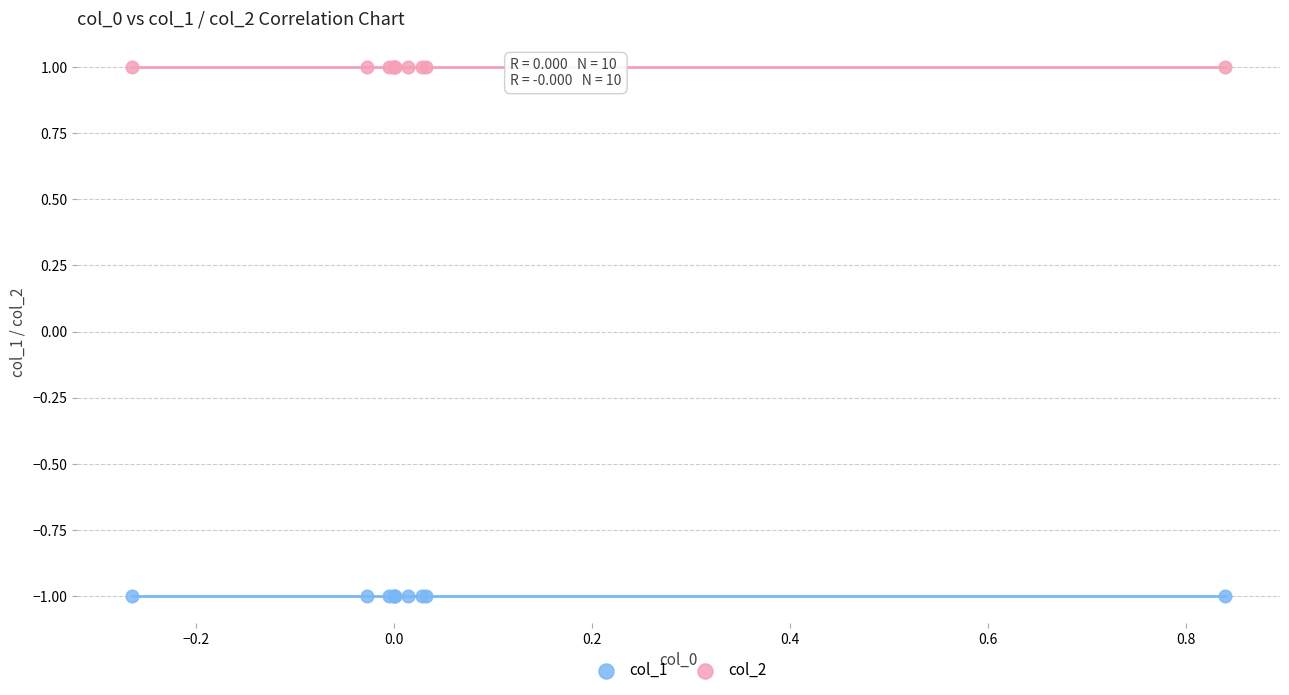

What are all the series names shown in the legend?

col_1, col_2